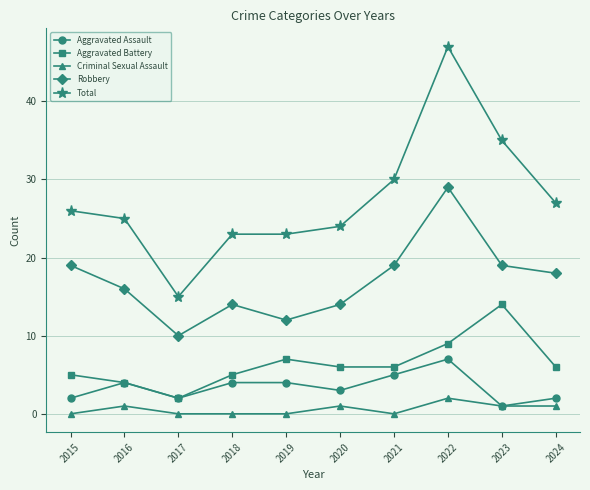

At which category does Aggravated Assault reach its first local valley?

2017